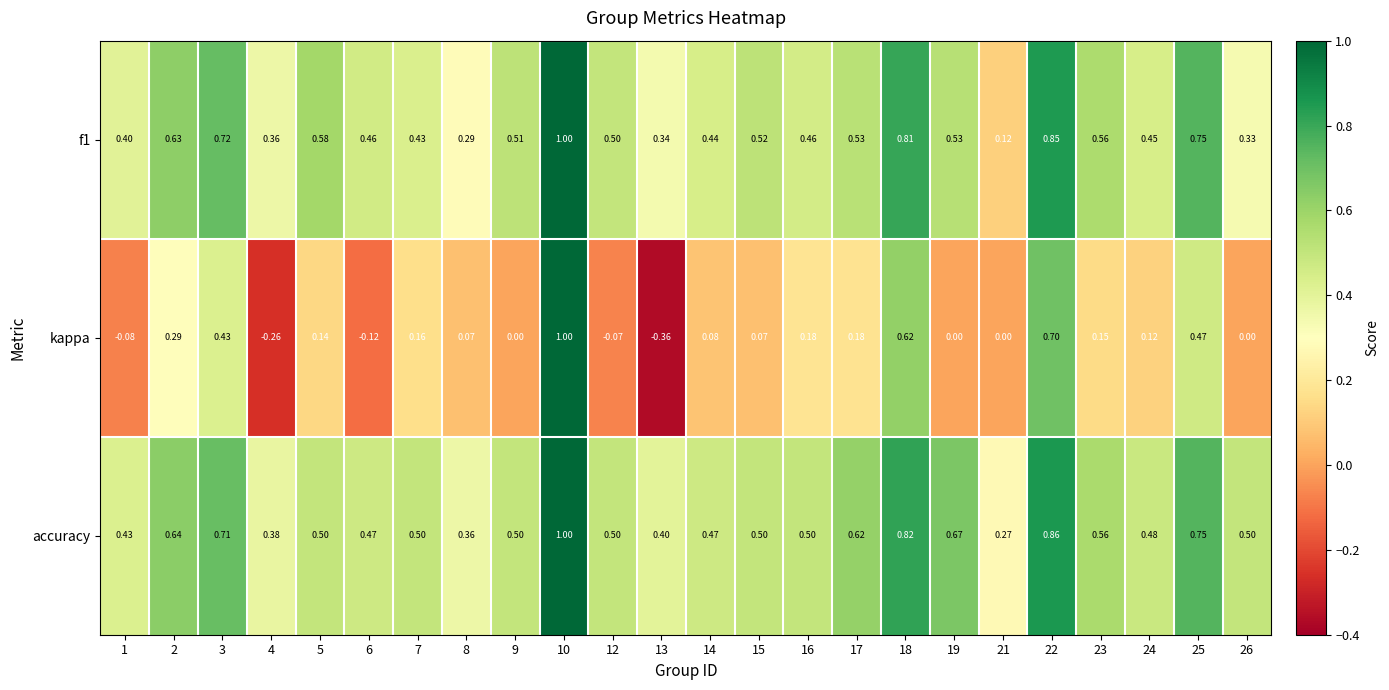

At which category is the sum across all series the highest?

10